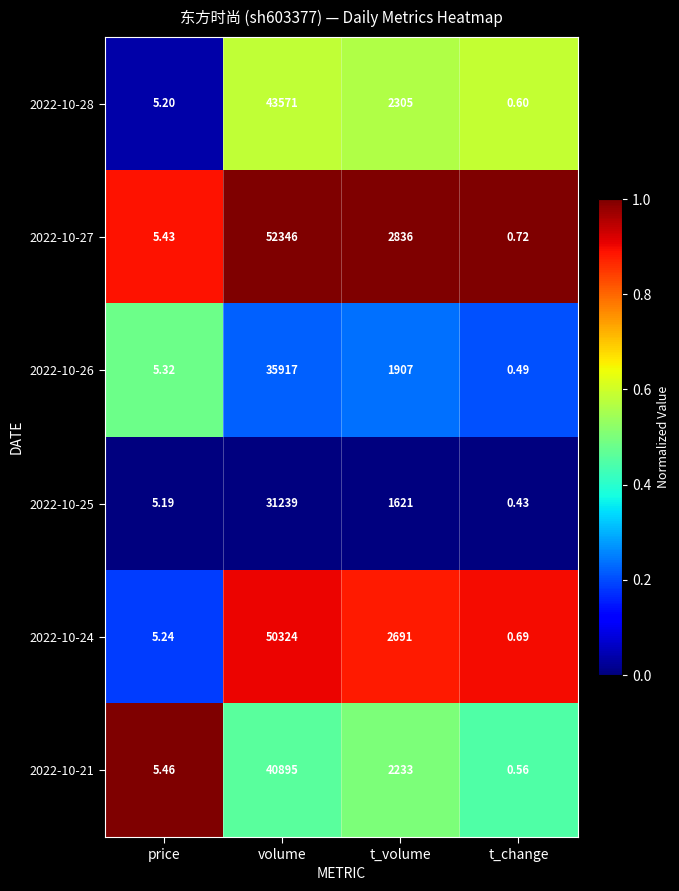

At which label is 2022-10-21 closest to 20447?

t_volume